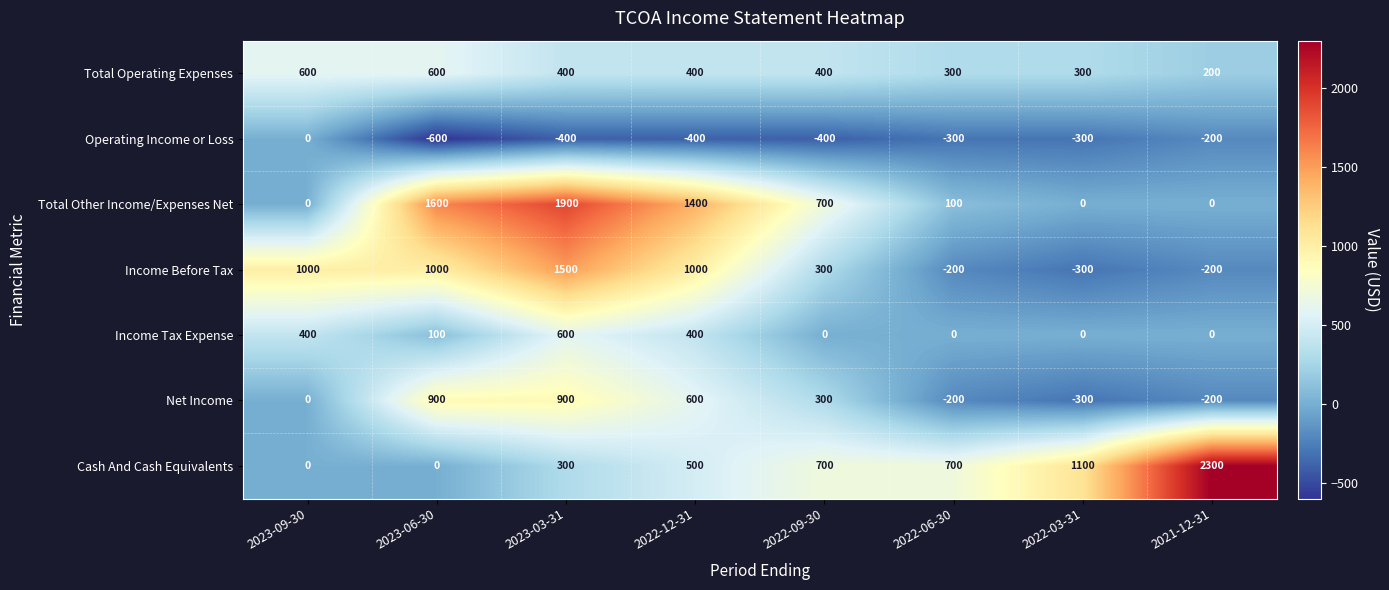

The Cash And Cash Equivalents series shows 1177 at 2021-12-31. True or false?

False